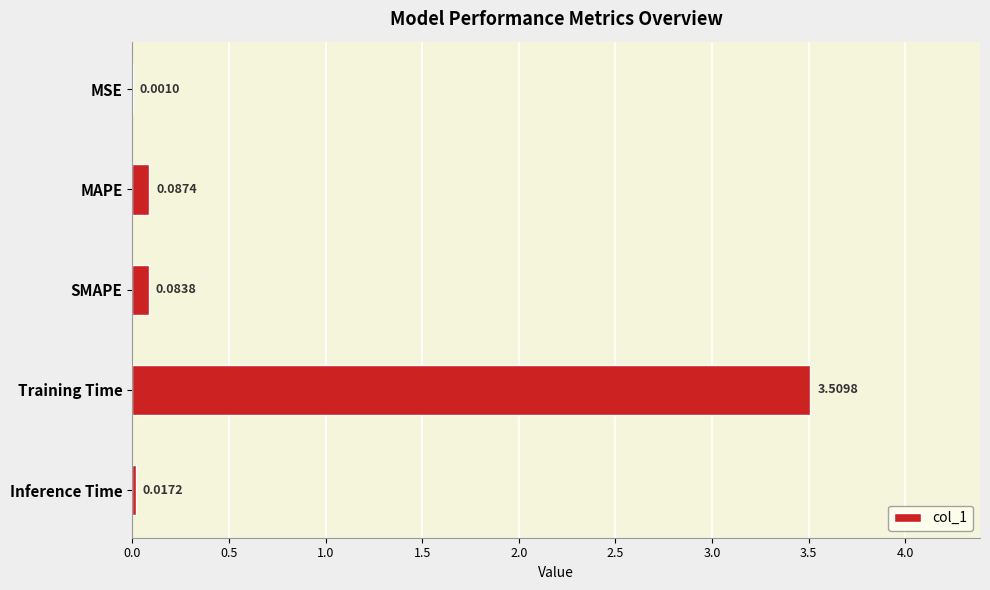

What is the sum of all values?

3.7